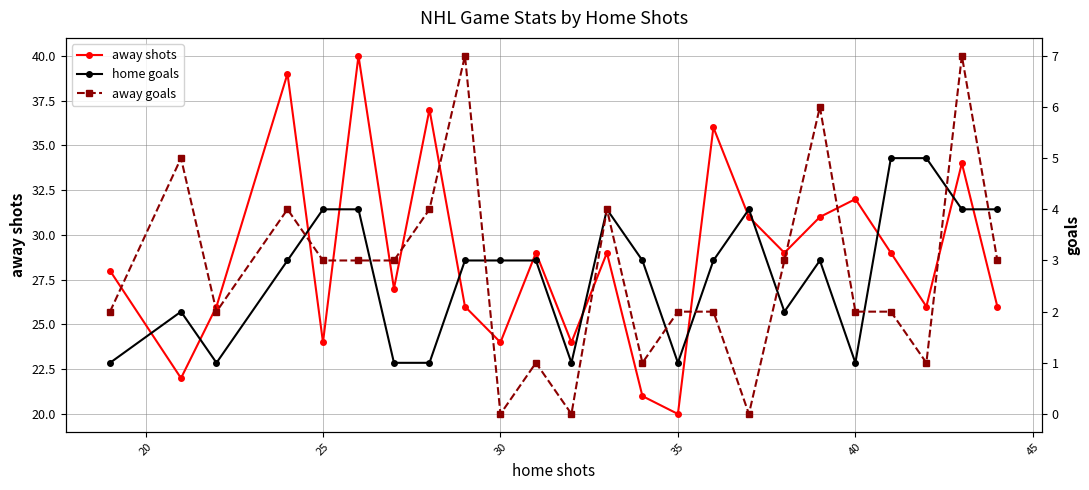

What is the minimum value for away shots?

20